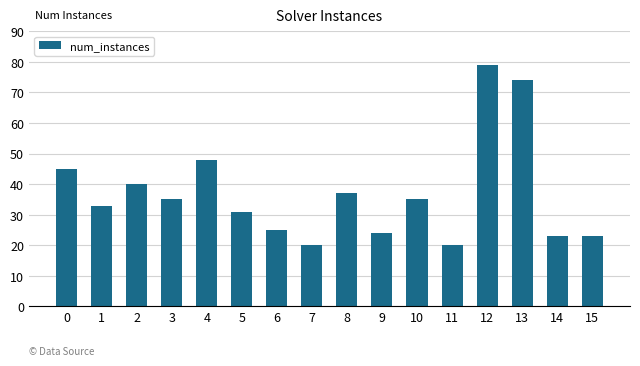

Reading left to right, what are all the values shown in this chart?

0=45	1=33	2=40	3=35	4=48	5=31	6=25	7=20	8=37	9=24	10=35	11=20	12=79	13=74	14=23	15=23